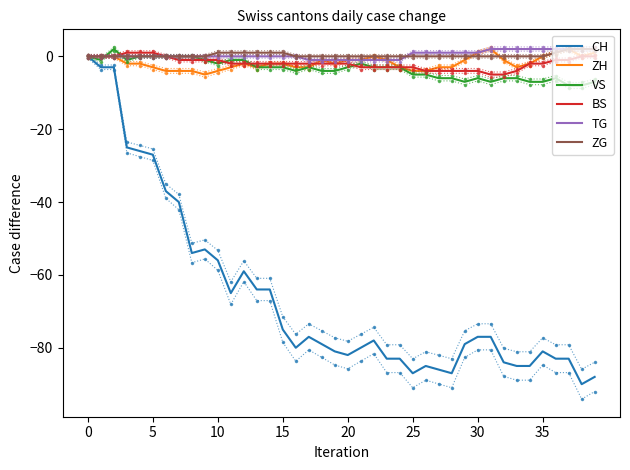

Count the VS values in the range -6 to -1.

26